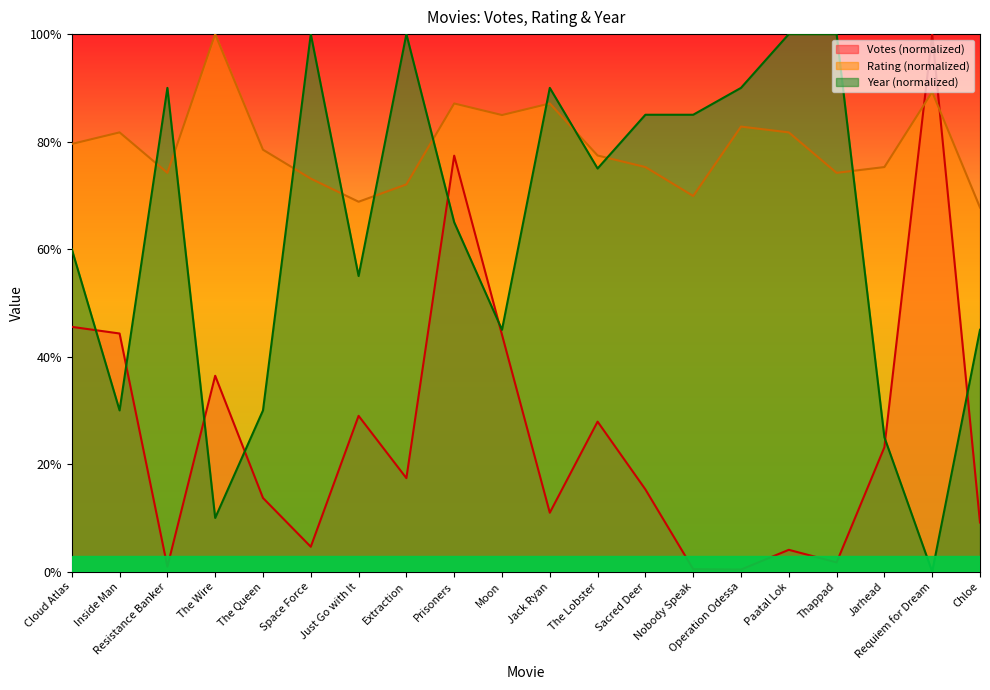

Reading left to right, what are all the values shown in this chart?

Votes: Cloud Atlas=45.5	Inside Man=44.3	Resistance Banker=0.9	The Wire=36.4	The Queen=13.7	Space Force=4.6	Just Go with It=29.0	Extraction=17.4	Prisoners=77.4	Moon=44.1	Jack Ryan=11.0	The Lobster=27.9	Sacred Deer=15.3	Nobody Speak=0.5	Operation Odessa=0.4	Paatal Lok=4.1	Thappad=1.7	Jarhead=23.2	Requiem for Dream=100.0	Chloe=9.1
Rating: Cloud Atlas=79.6	Inside Man=81.7	Resistance Banker=74.2	The Wire=100.0	The Queen=78.5	Space Force=73.1	Just Go with It=68.8	Extraction=72.0	Prisoners=87.1	Moon=84.9	Jack Ryan=87.1	The Lobster=77.4	Sacred Deer=75.3	Nobody Speak=69.9	Operation Odessa=82.8	Paatal Lok=81.7	Thappad=74.2	Jarhead=75.3	Requiem for Dream=89.2	Chloe=67.7
Year: Cloud Atlas=60.0	Inside Man=30.0	Resistance Banker=90.0	The Wire=10.0	The Queen=30.0	Space Force=100.0	Just Go with It=55.0	Extraction=100.0	Prisoners=65.0	Moon=45.0	Jack Ryan=90.0	The Lobster=75.0	Sacred Deer=85.0	Nobody Speak=85.0	Operation Odessa=90.0	Paatal Lok=100.0	Thappad=100.0	Jarhead=25.0	Requiem for Dream=0.0	Chloe=45.0